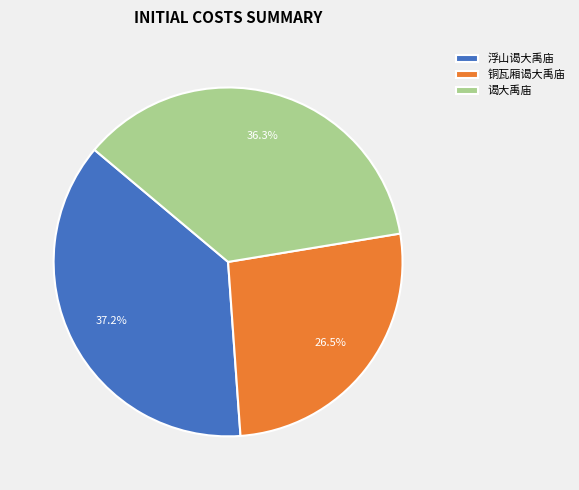

Between 铜瓦厢谒大禹庙 and 谒大禹庙, which is larger?

谒大禹庙